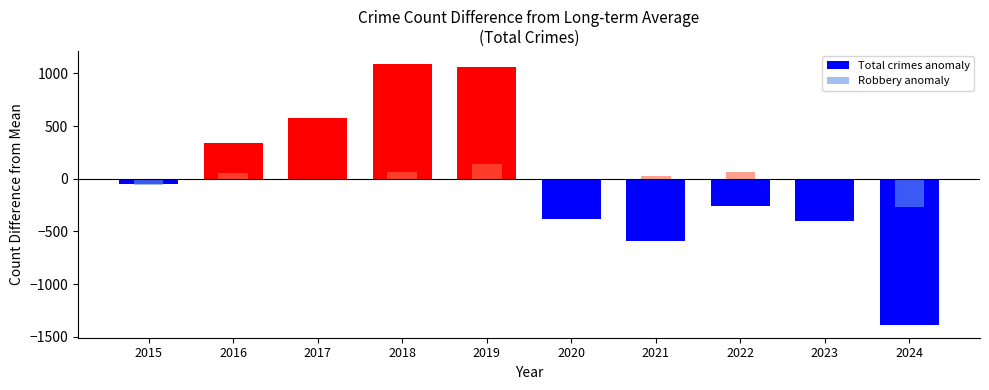

At which category is the sum across all series the highest?

2019